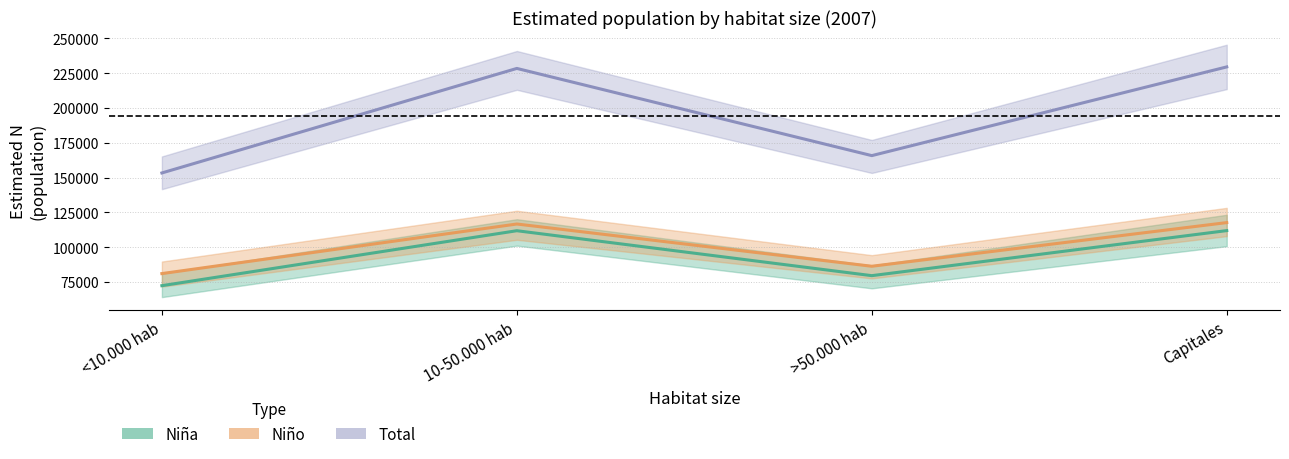

List the series in order of their peak value, highest first.

Total, Niño, Niña